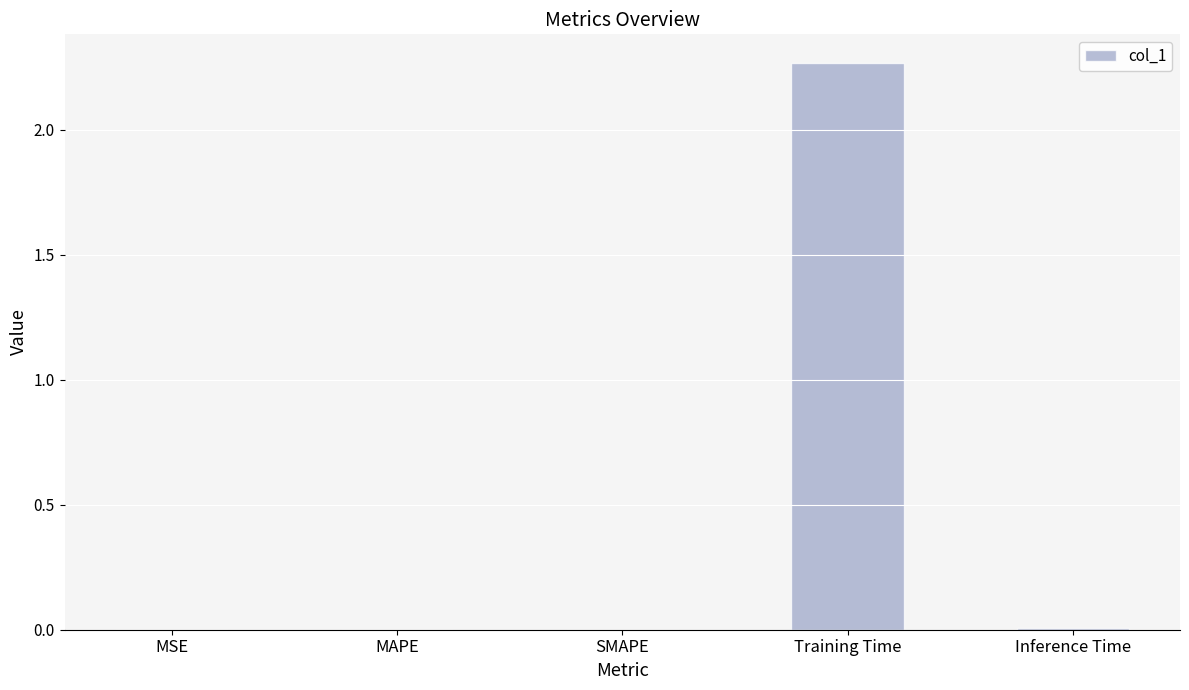

Which label corresponds to the largest value in the chart?

Training Time